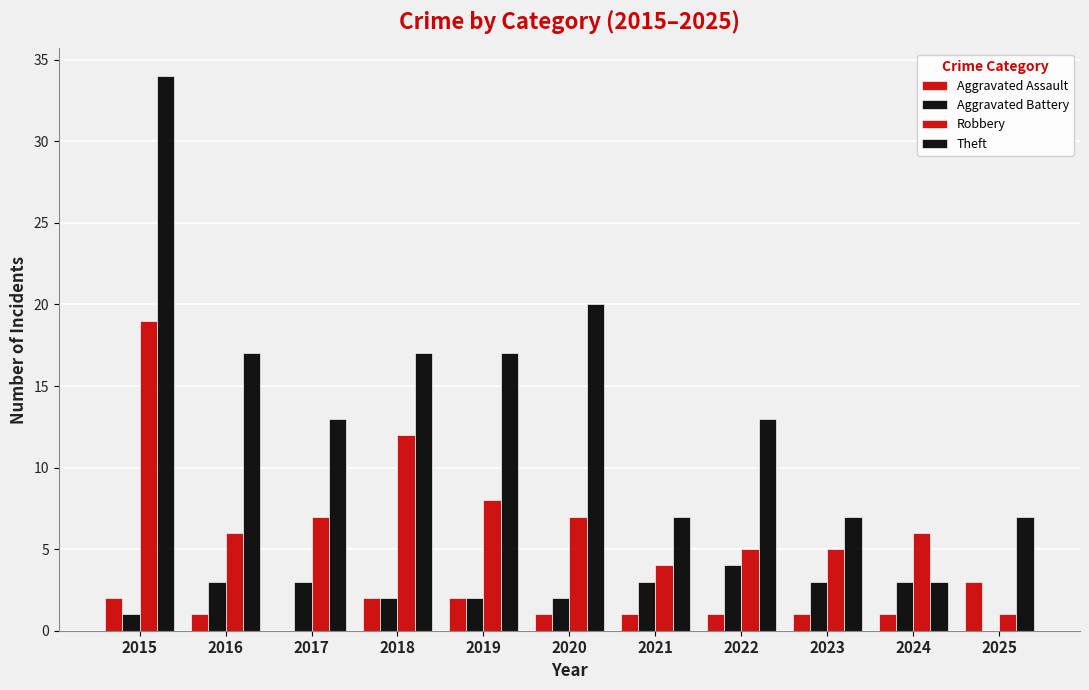

Count the number of data series in this chart.

4